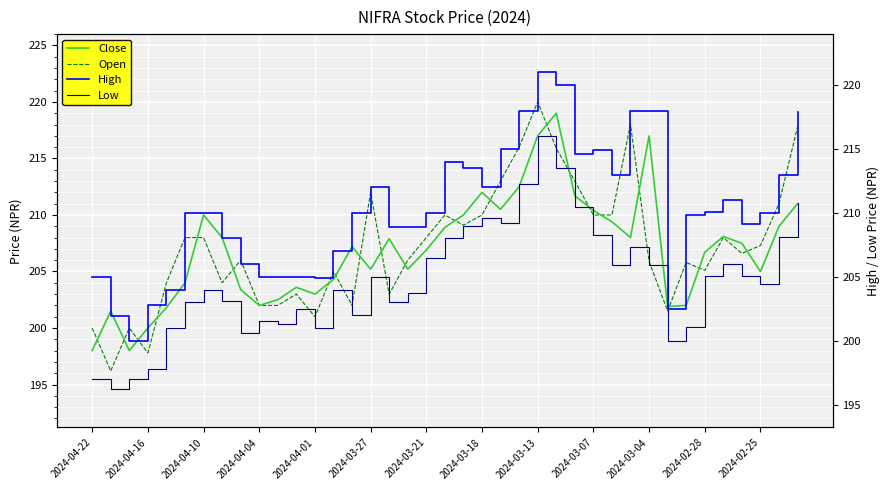

What position from the left is 2024-03-13?

25